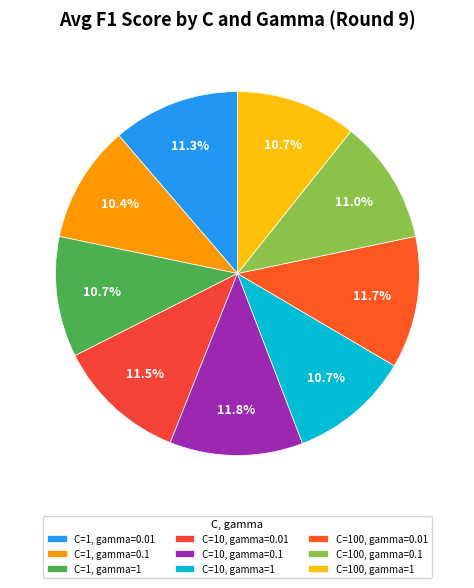

Does C=100, gamma=1 represent more than half of the total?

No